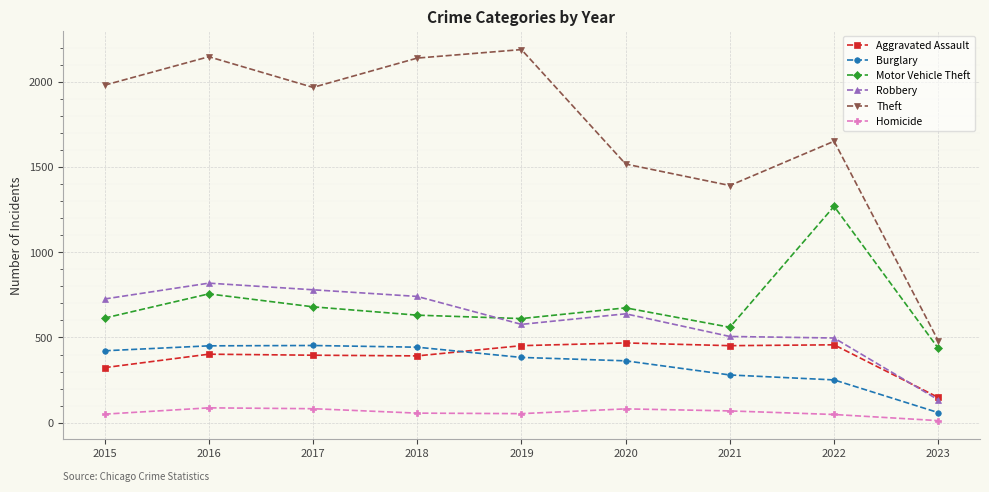

At which label does Homicide reach its minimum?

2023